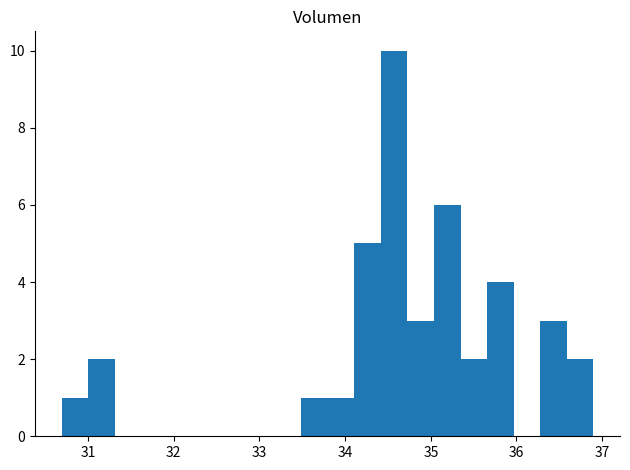

Around what value on the x-axis is the tallest bar? Give the approximate position of its centre, as read against the axis.

34.6